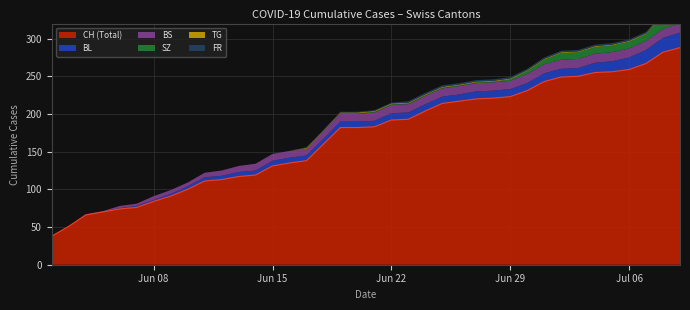

Which has a higher value, 10 or 4?

10